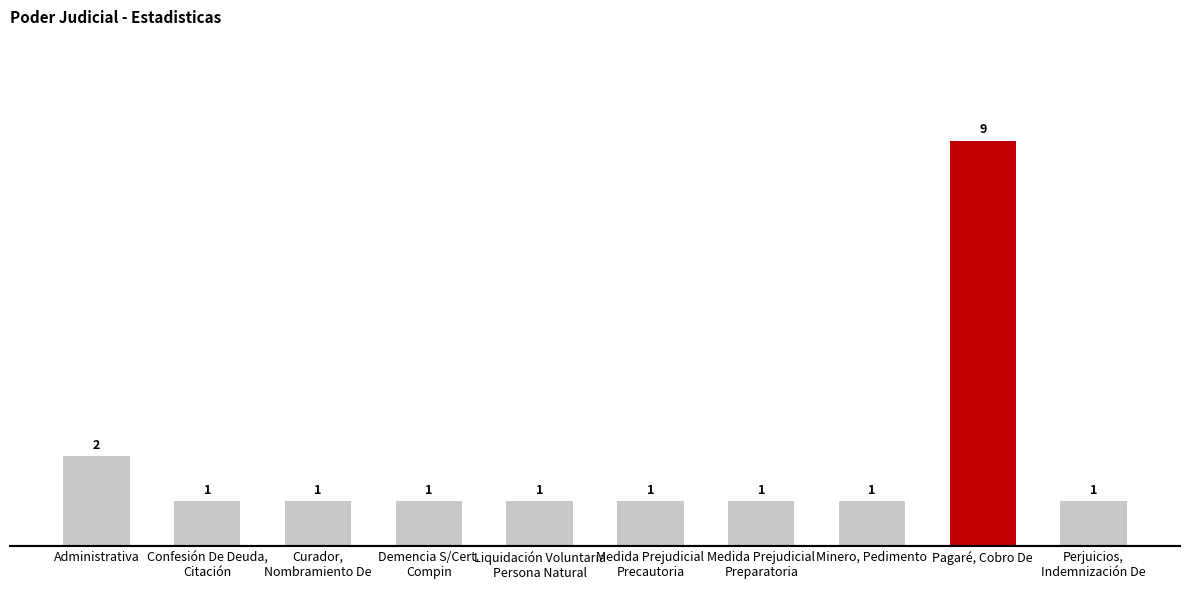

Which has a higher value, Medida Prejudicial
Preparatoria or Pagaré, Cobro De?

Pagaré, Cobro De